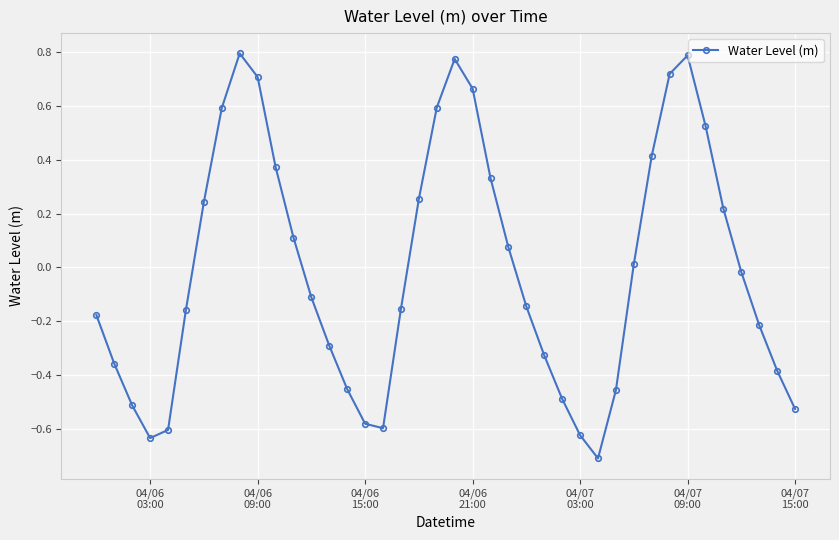

How many interior local peaks (higher than both neighbors) does the data have?

3